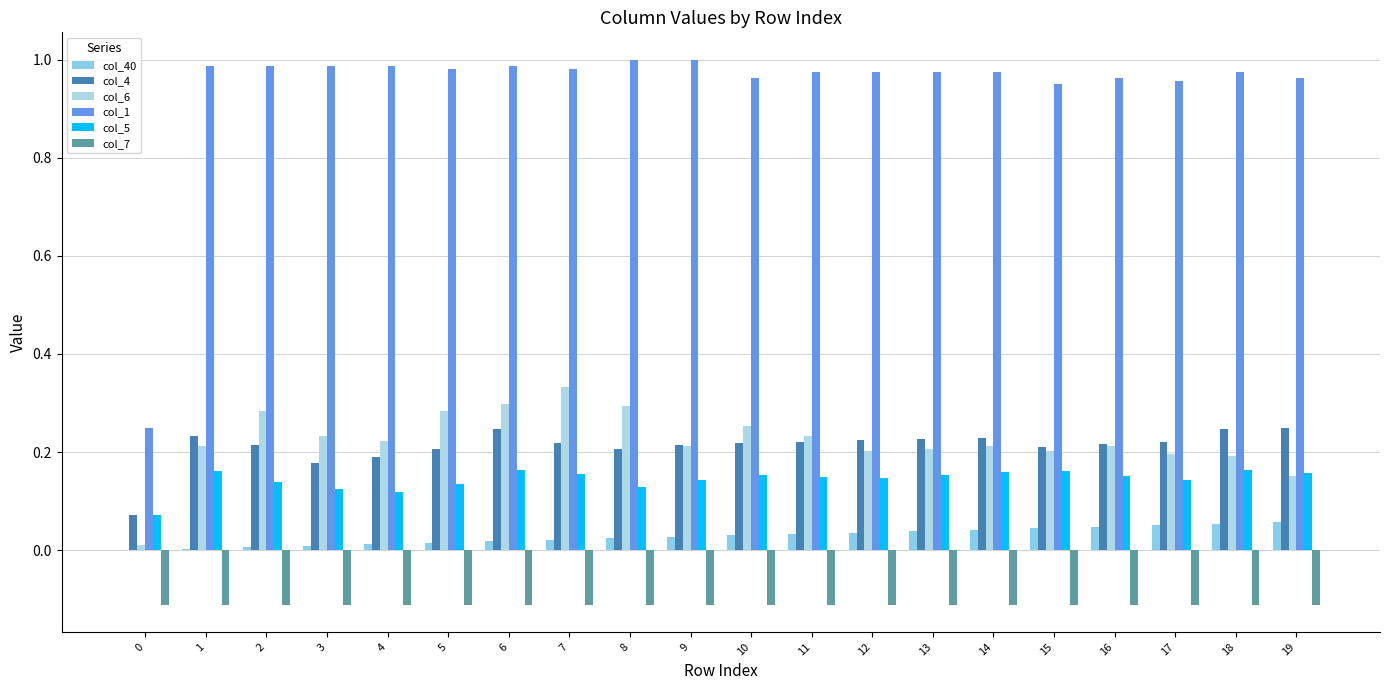

Which series has the widest spread of values?

col_1